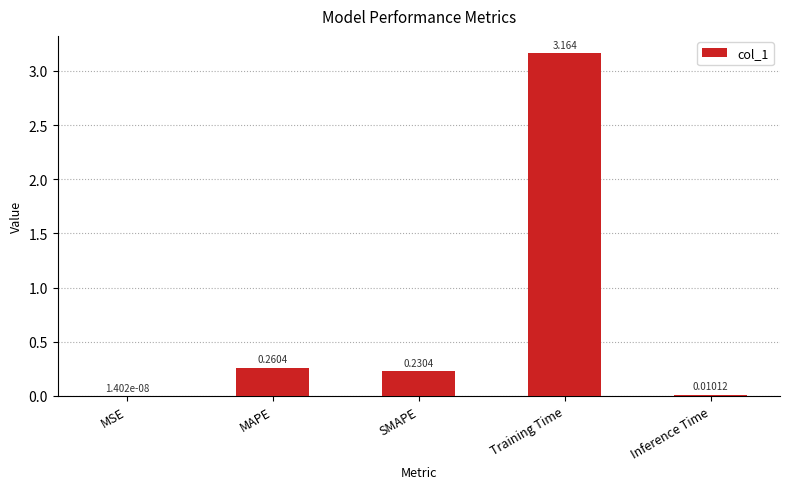

Which category has the highest value across all series?

Training Time